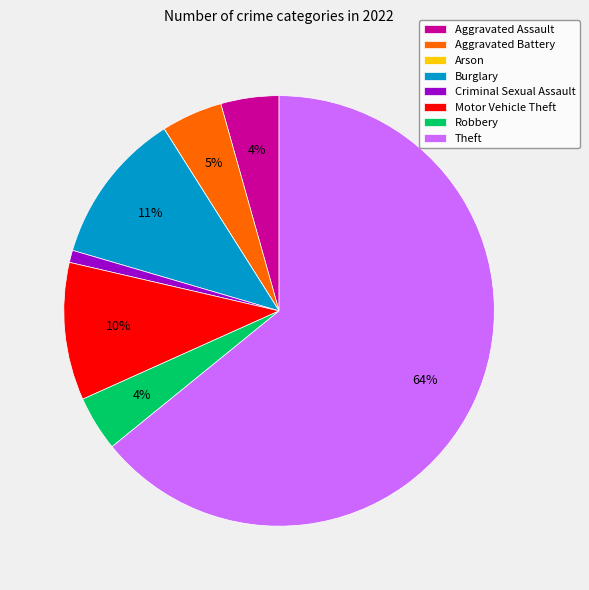

Which slice is the largest?

Theft